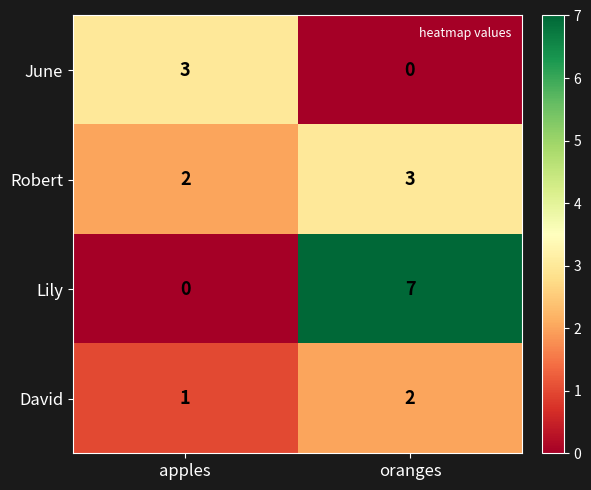

Which series has the widest spread of values?

Lily